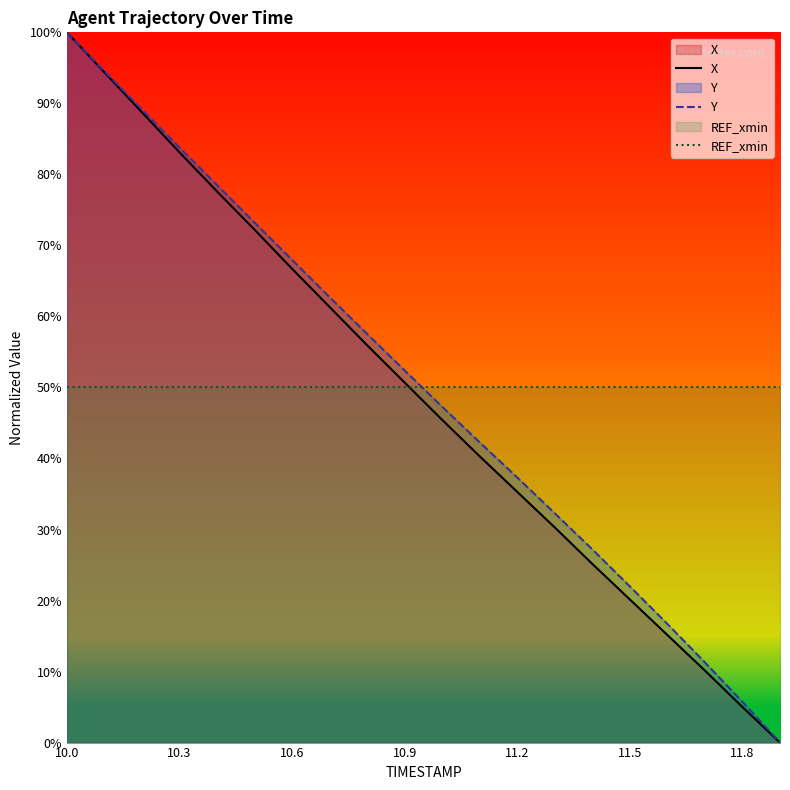

Rank the series by their maximum value, from lowest to highest.

REF_xmin, X, Y